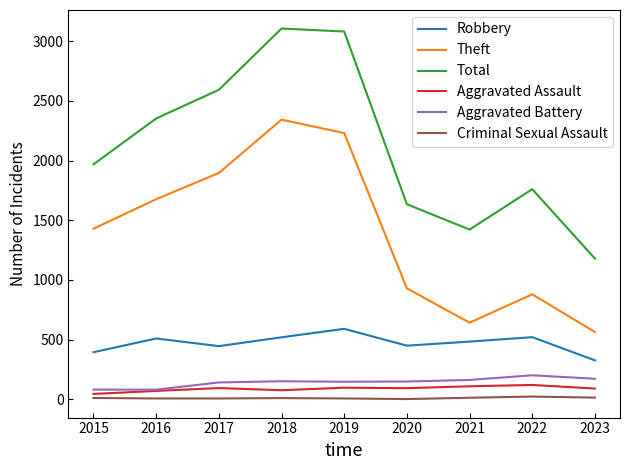

Is this an area chart (filled region under the line)?

No